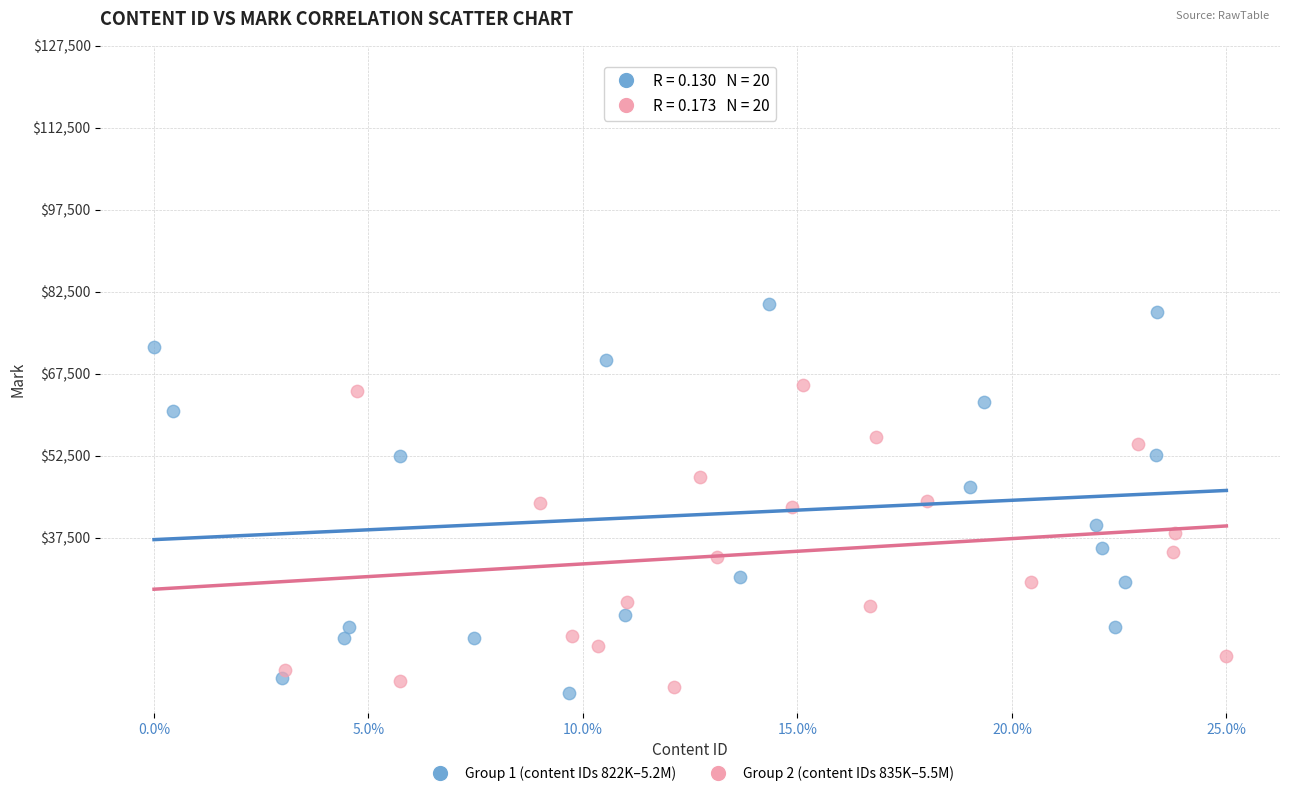

Which series reaches the minimum Y coordinate?

Group 1 (content IDs 822K–5.2M)